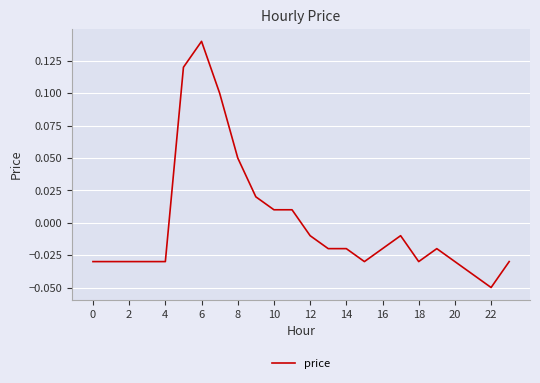

What is the difference between the maximum and second lowest values?

0.2